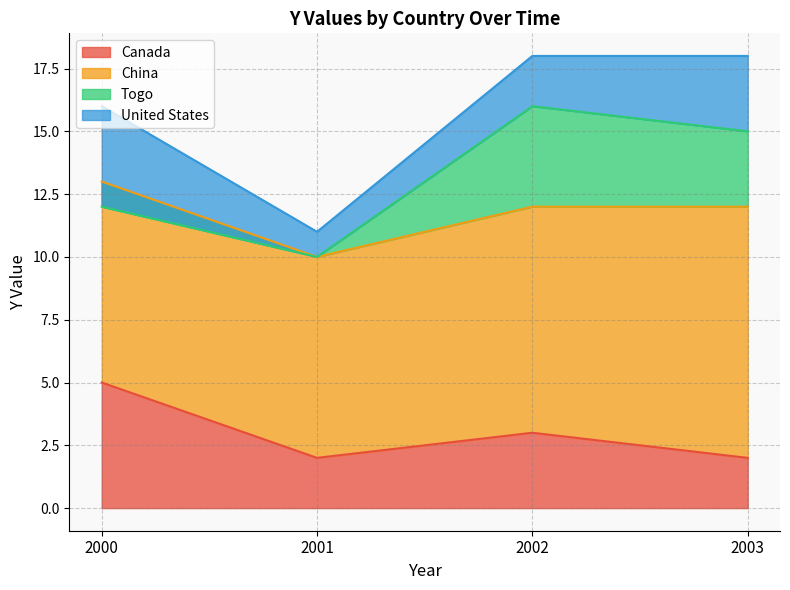

Does the chart have visible grid lines?

Yes